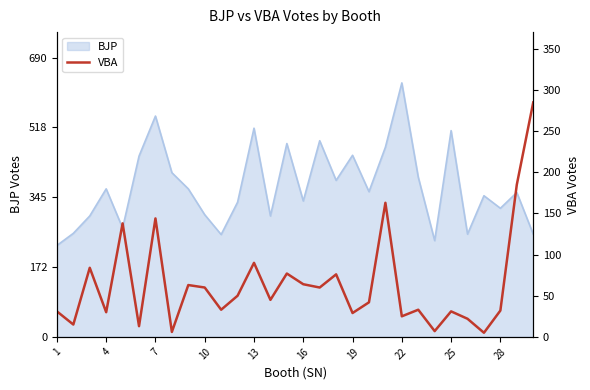

What is the highest value of the BJP series?

628